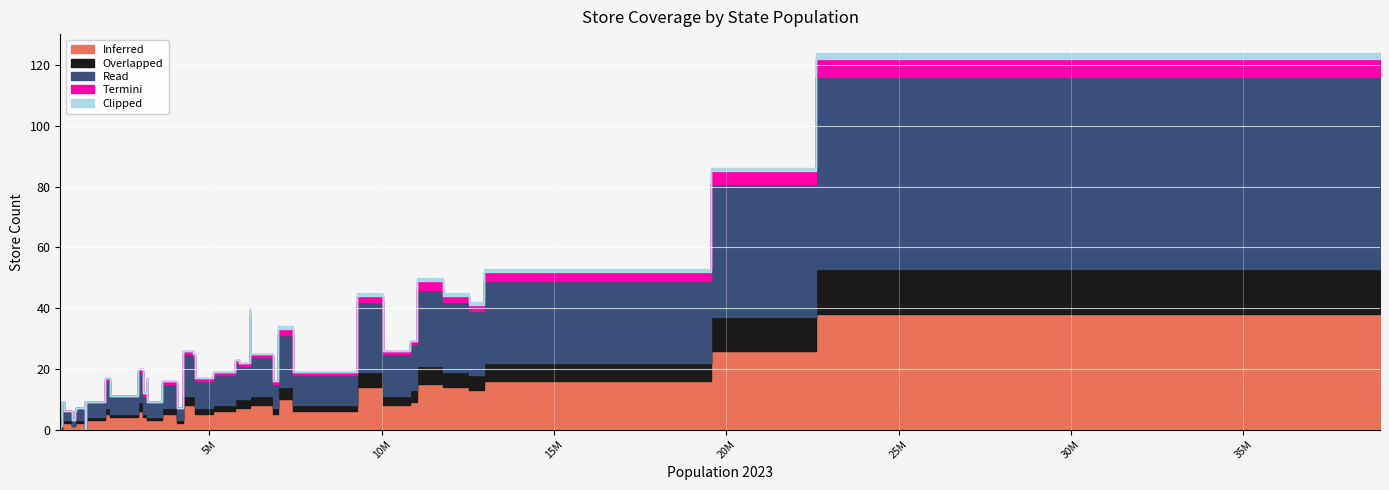

List the series in order of their peak value, lowest first.

Clipped, Termini, Overlapped, Inferred, Read